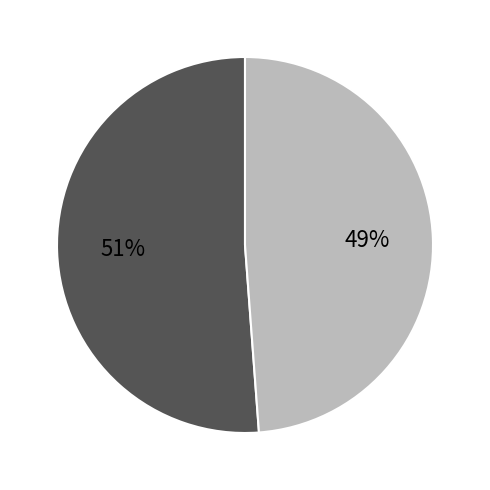

Count the number of slices in the pie.

2